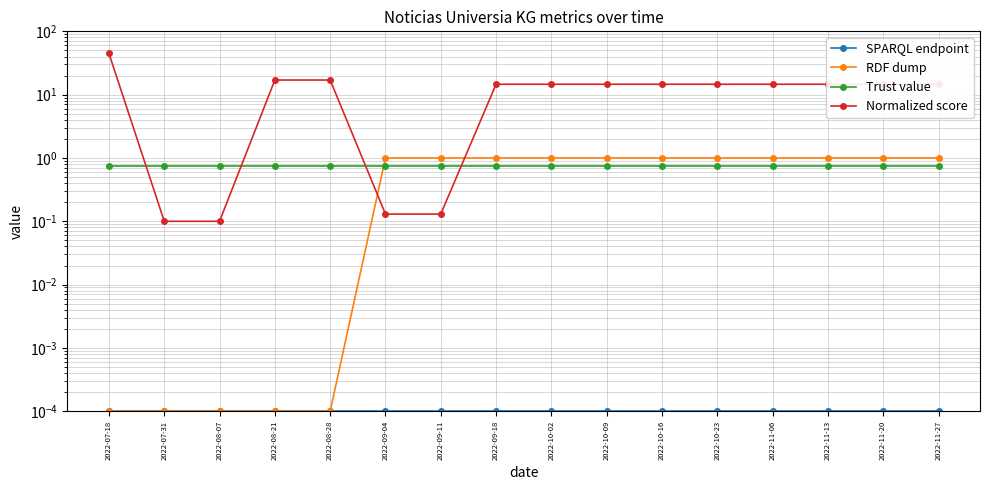

What is the sum of the RDF dump values at 2022-10-02 and 2022-11-06?

2.0